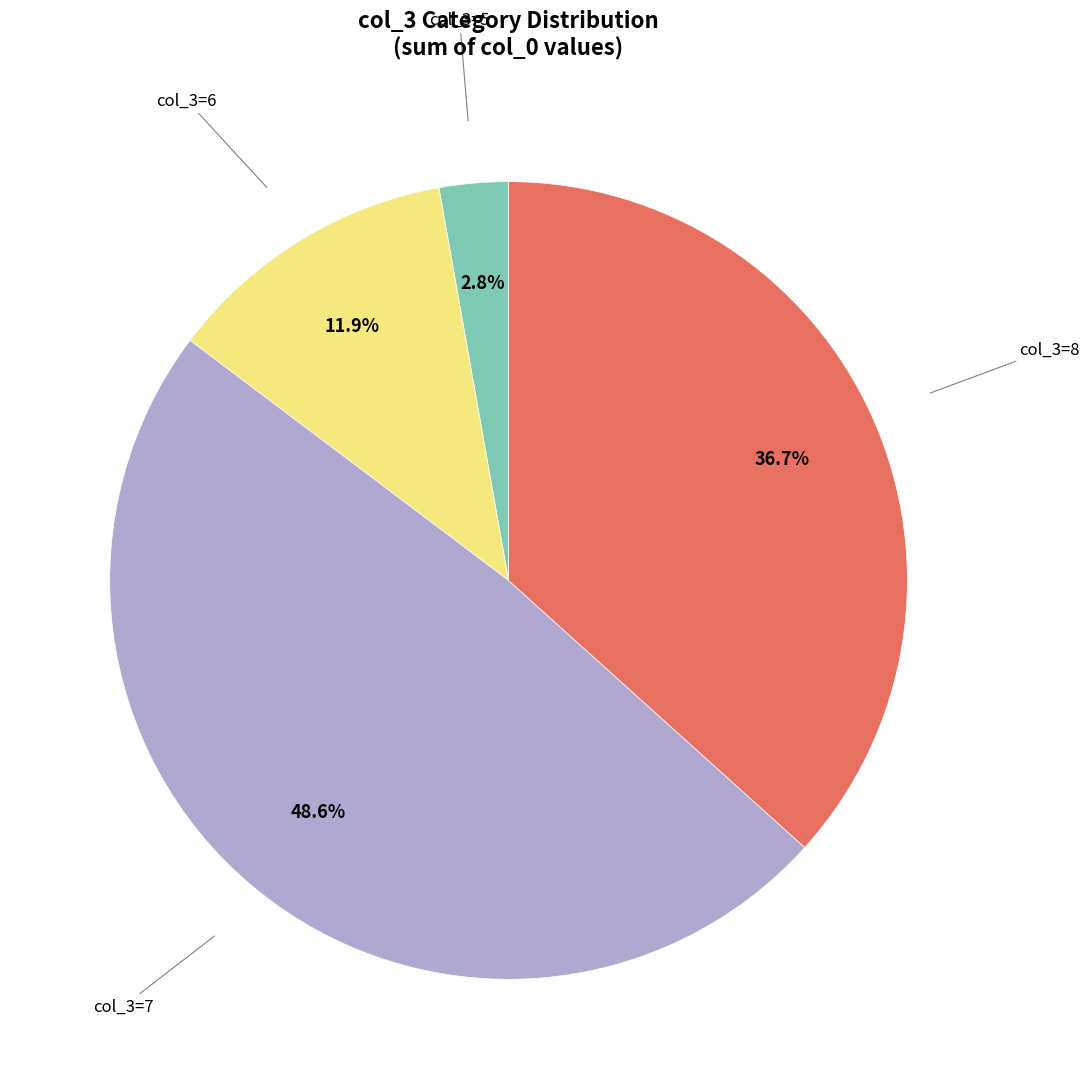

Is there any slice that represents more than half of the pie?

No